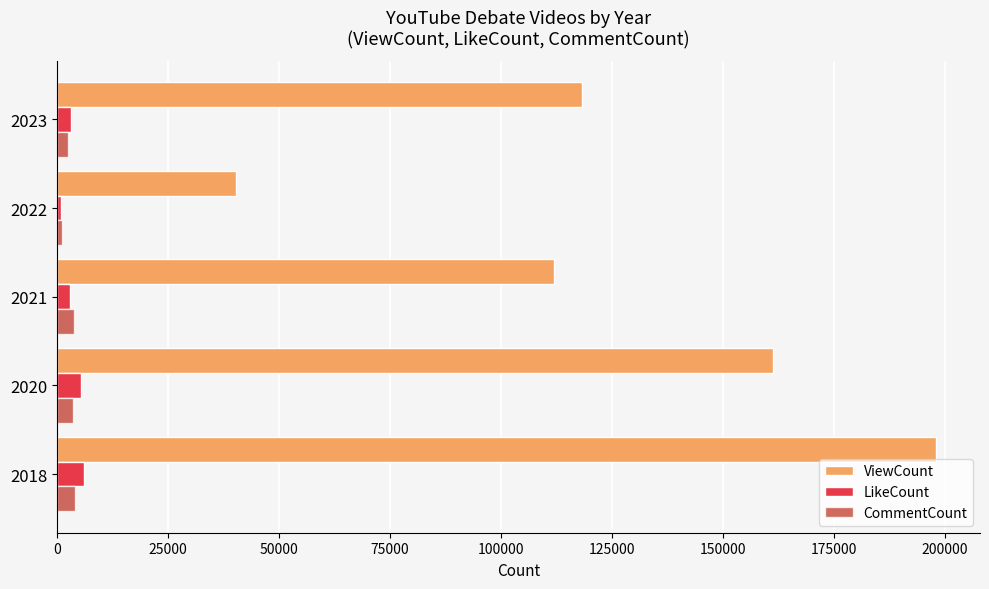

Which series has the largest range (max minus min)?

ViewCount